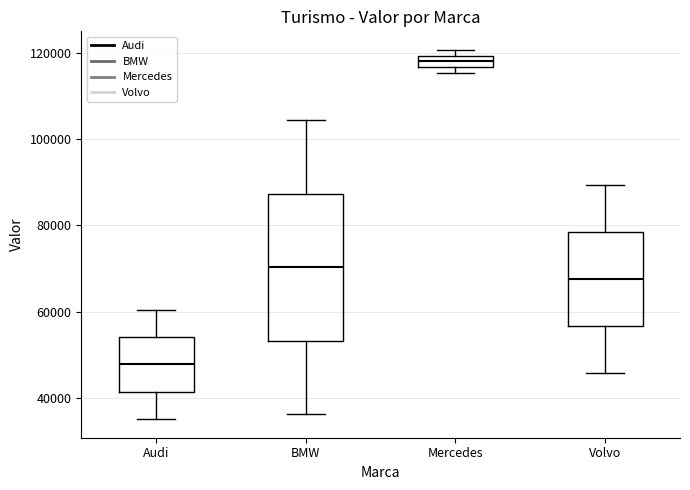

Where does the upper whisker of the box for BMW end on the y-axis? The values are not printed on the chart, so give them approximately, as read against the axis.

104000